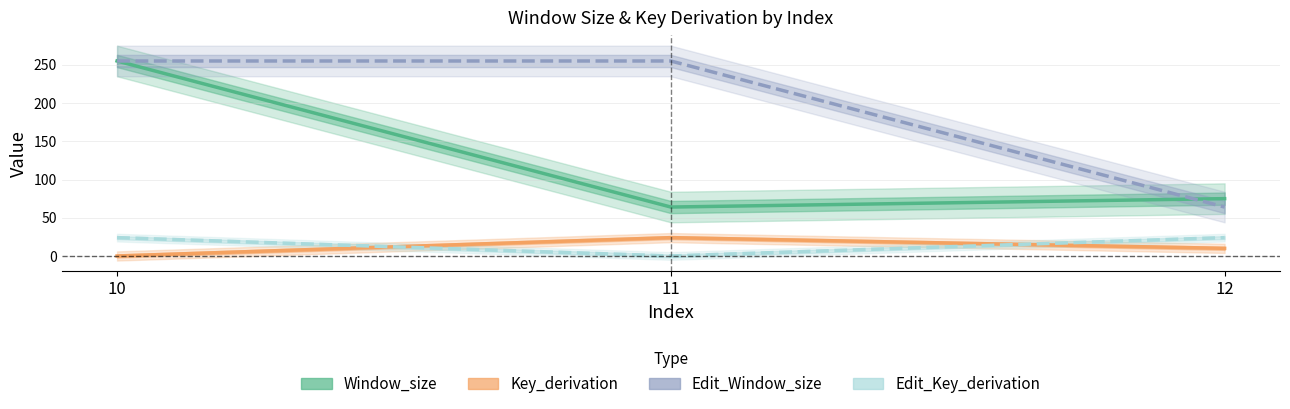

What is the total value across all series at 11?

343